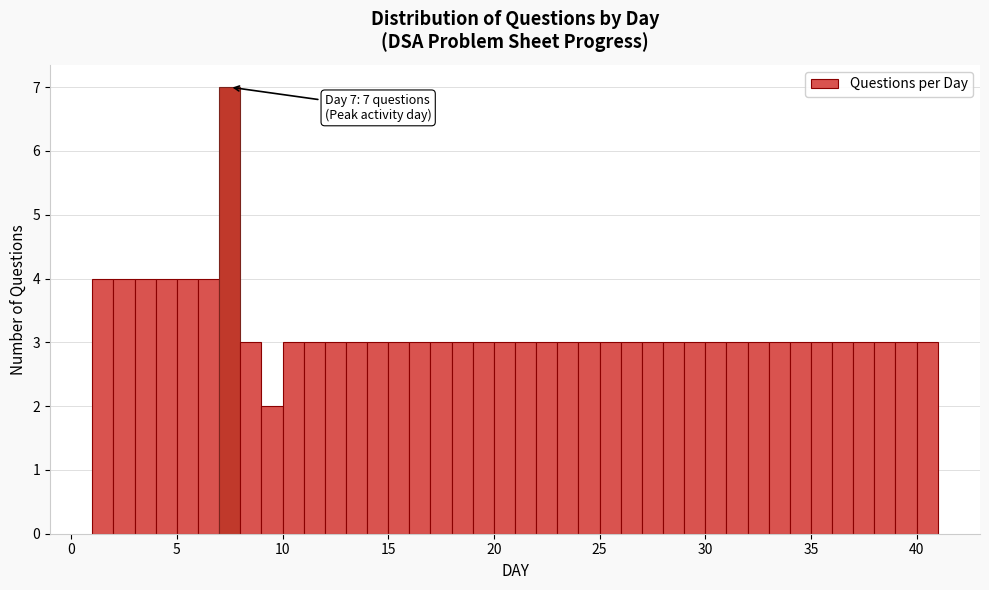

Read against the x-axis, roughly where is the centre of the tallest bar?

7.5